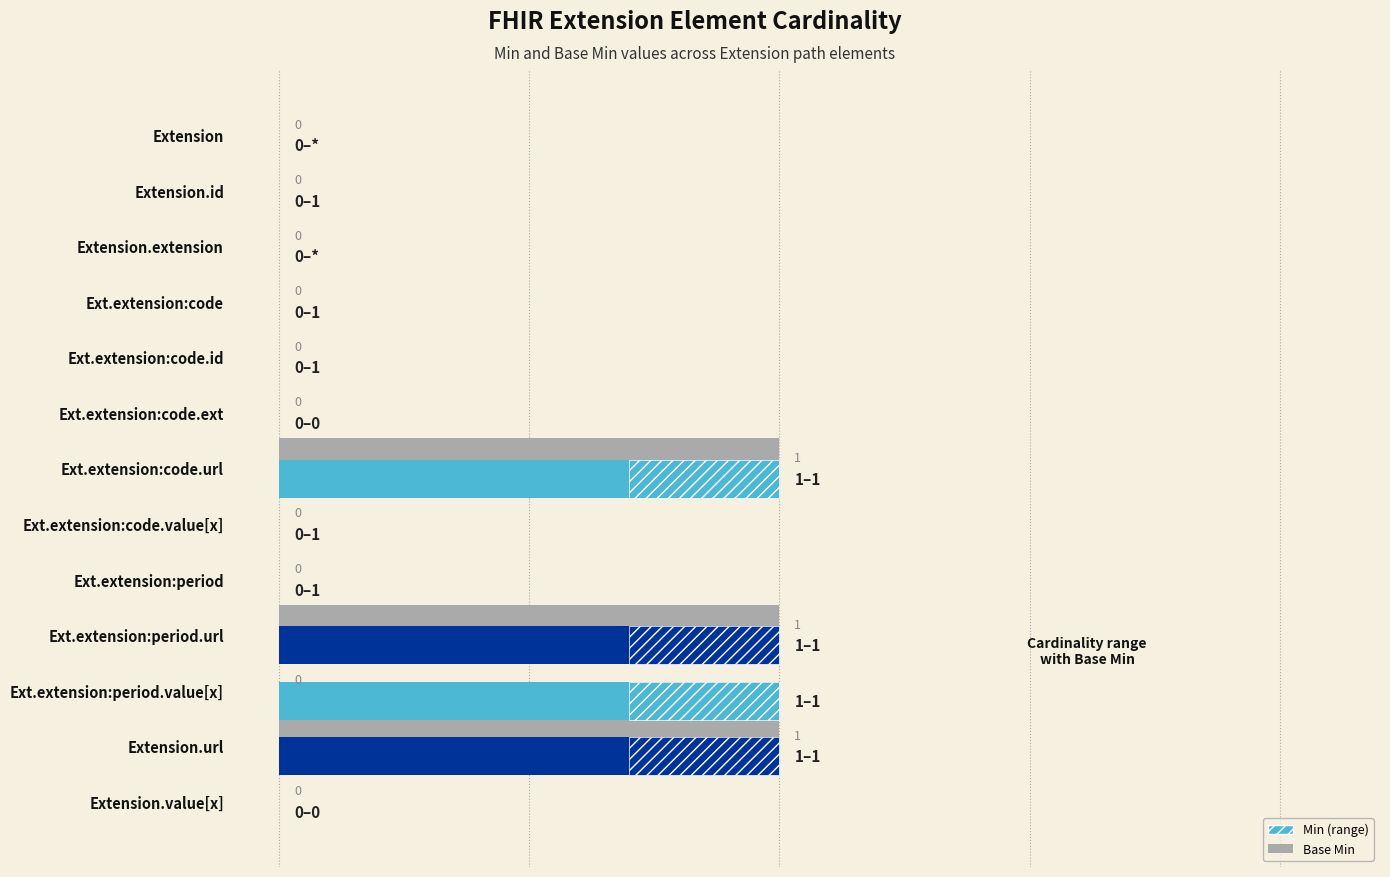

What is the difference between the second highest and second lowest values?

1